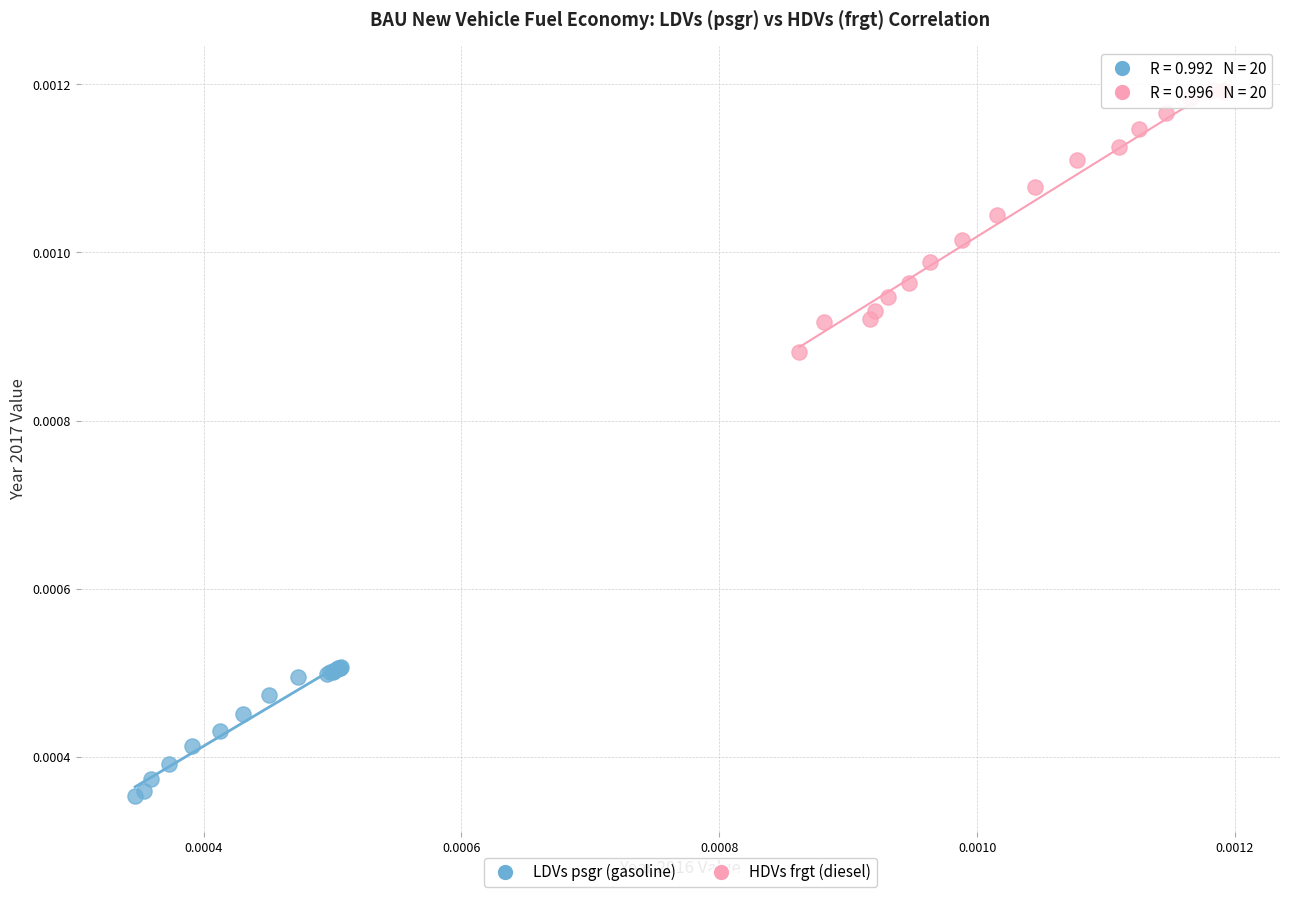

Which series contains the lowest Y value?

LDVs psgr (gasoline)